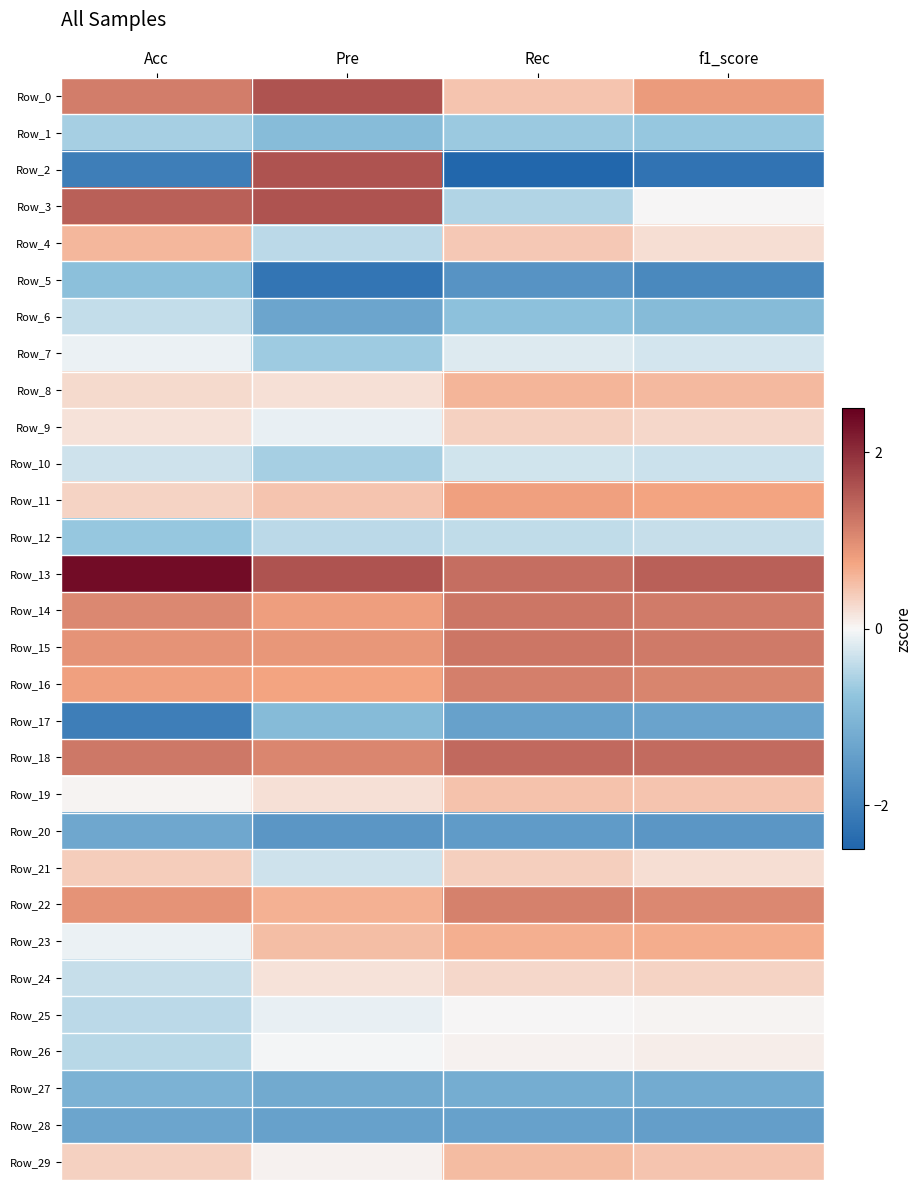

Which series has the largest total across all categories?

Row_13